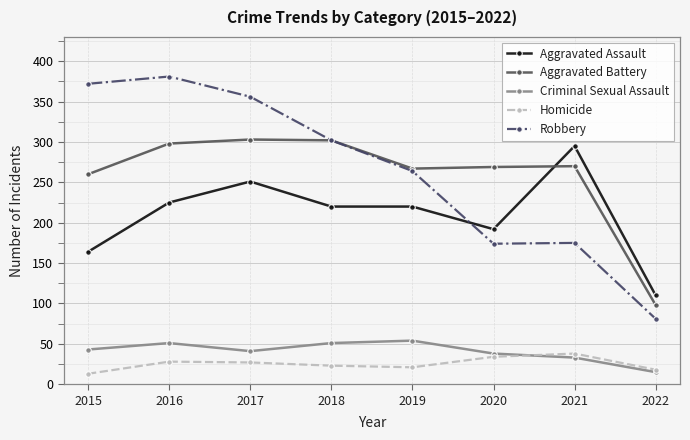

What is the minimum value shown in the chart?

13